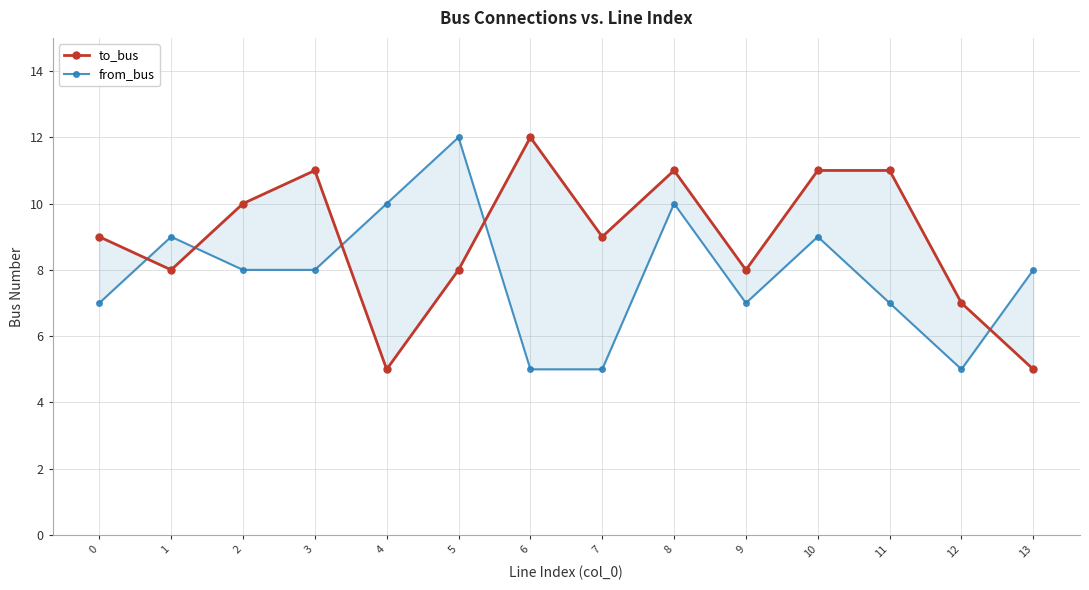

True or false: to_bus has a value of 11 at 8.

True